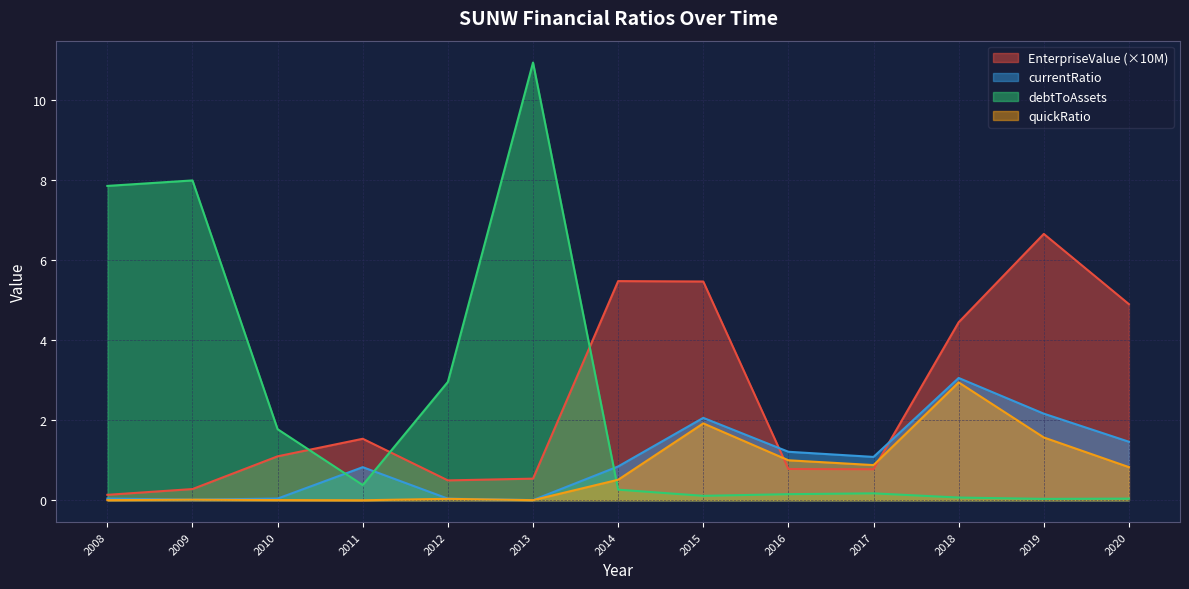

What is the spread (max minus min) of values at 2012?

2.9